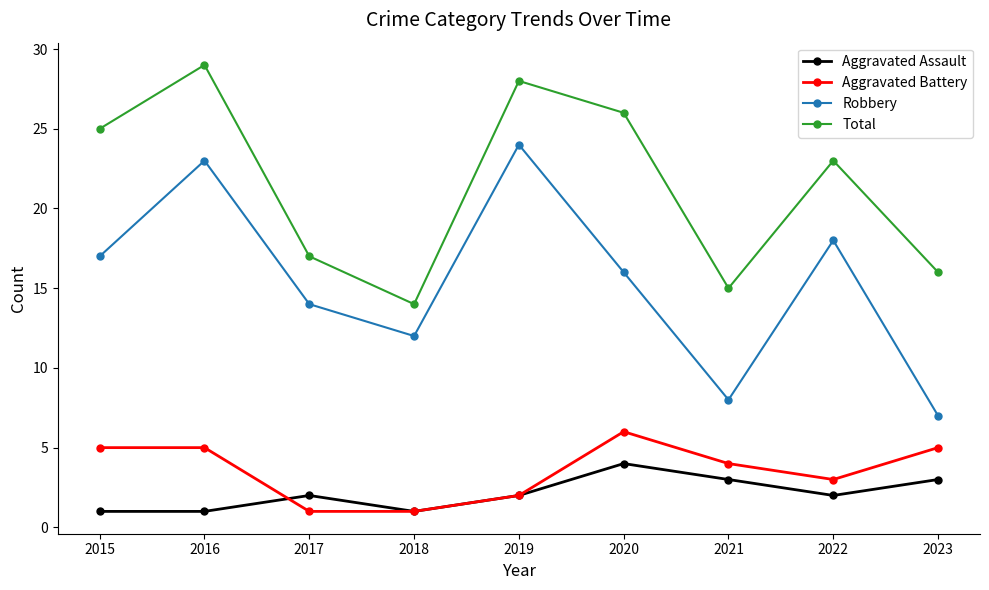

Reading left to right, transcribe all the data shown in this chart.

Aggravated Assault: 2015=1	2016=1	2017=2	2018=1	2019=2	2020=4	2021=3	2022=2	2023=3
Aggravated Battery: 2015=5	2016=5	2017=1	2018=1	2019=2	2020=6	2021=4	2022=3	2023=5
Robbery: 2015=17	2016=23	2017=14	2018=12	2019=24	2020=16	2021=8	2022=18	2023=7
Total: 2015=25	2016=29	2017=17	2018=14	2019=28	2020=26	2021=15	2022=23	2023=16